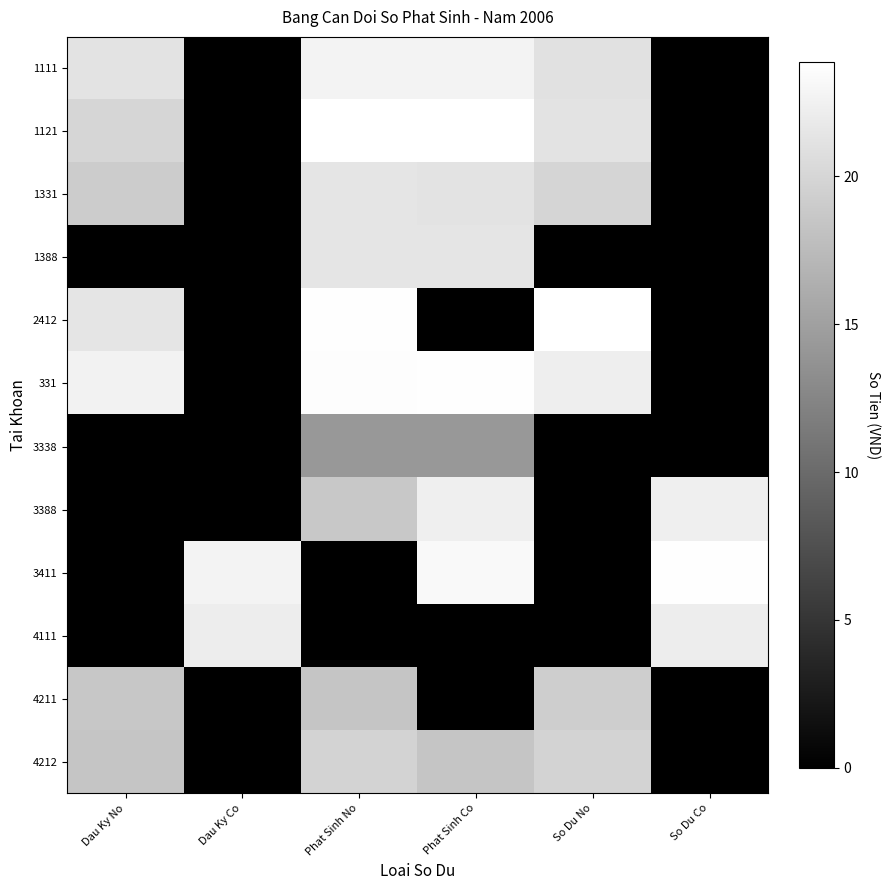

Reading left to right, extract all data points from this chart.

1111: Dau Ky No=21.2	Dau Ky Co=0.0	Phat Sinh No=22.7	Phat Sinh Co=22.7	So Du No=21.0	So Du Co=0.0
1121: Dau Ky No=20.0	Dau Ky Co=0.0	Phat Sinh No=23.9	Phat Sinh Co=23.8	So Du No=21.3	So Du Co=0.0
1331: Dau Ky No=19.1	Dau Ky Co=0.0	Phat Sinh No=21.4	Phat Sinh Co=21.2	So Du No=19.9	So Du Co=0.0
1388: Dau Ky No=0.0	Dau Ky Co=0.0	Phat Sinh No=21.4	Phat Sinh Co=21.4	So Du No=0.0	So Du Co=0.0
2412: Dau Ky No=21.4	Dau Ky Co=0.0	Phat Sinh No=23.7	Phat Sinh Co=0.0	So Du No=23.8	So Du Co=0.0
331: Dau Ky No=22.6	Dau Ky Co=0.0	Phat Sinh No=23.6	Phat Sinh Co=23.7	So Du No=22.2	So Du Co=0.0
3338: Dau Ky No=0.0	Dau Ky Co=0.0	Phat Sinh No=14.2	Phat Sinh Co=14.2	So Du No=0.0	So Du Co=0.0
3388: Dau Ky No=0.0	Dau Ky Co=0.0	Phat Sinh No=18.7	Phat Sinh Co=22.4	So Du No=0.0	So Du Co=22.3
3411: Dau Ky No=0.0	Dau Ky Co=22.7	Phat Sinh No=0.0	Phat Sinh Co=23.3	So Du No=0.0	So Du Co=23.7
4111: Dau Ky No=0.0	Dau Ky Co=22.1	Phat Sinh No=0.0	Phat Sinh Co=0.0	So Du No=0.0	So Du Co=22.1
4211: Dau Ky No=18.6	Dau Ky Co=0.0	Phat Sinh No=18.4	Phat Sinh Co=0.0	So Du No=19.2	So Du Co=0.0
4212: Dau Ky No=18.4	Dau Ky Co=0.0	Phat Sinh No=19.7	Phat Sinh Co=18.4	So Du No=19.7	So Du Co=0.0